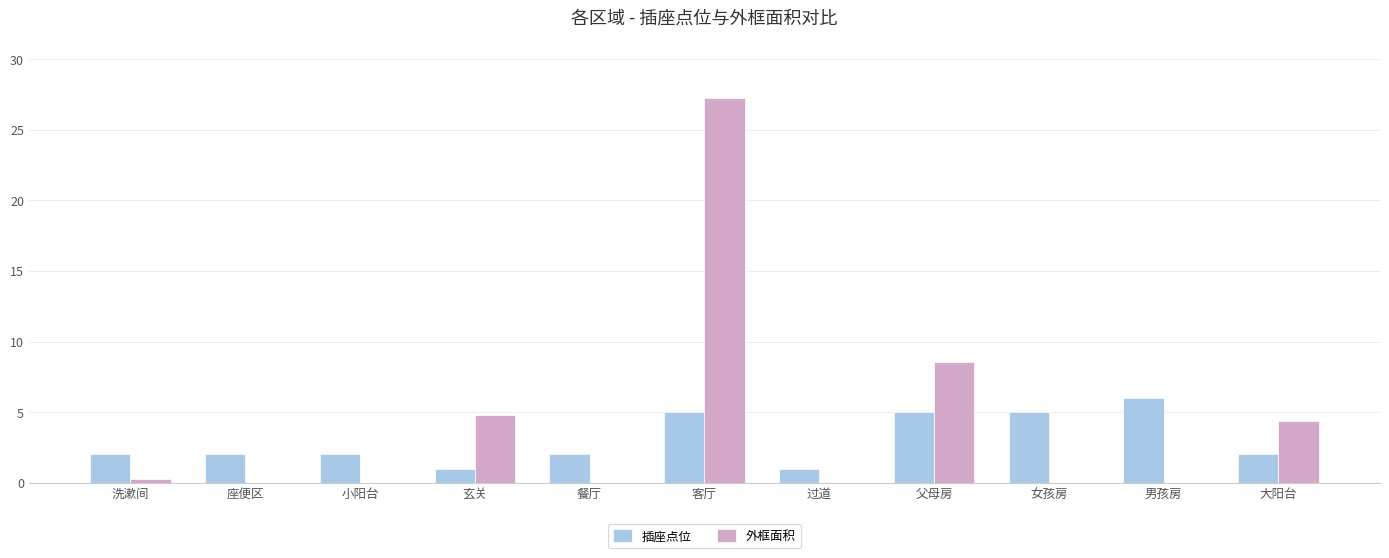

The 插座点位 series shows 6.0 at 男孩房. True or false?

True